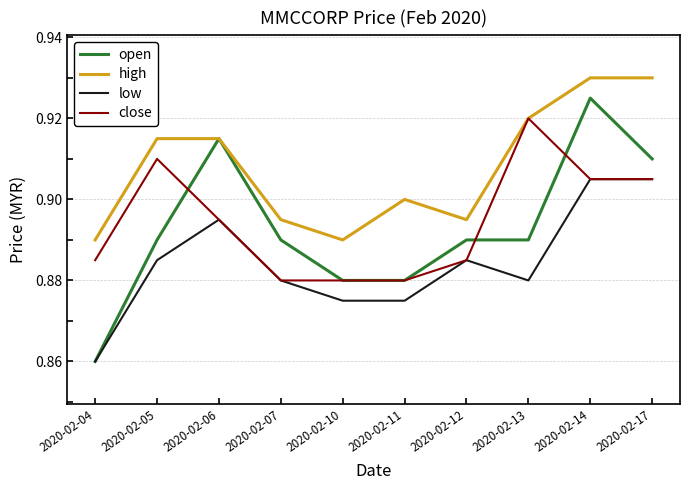

How many lines are shown in the chart?

4